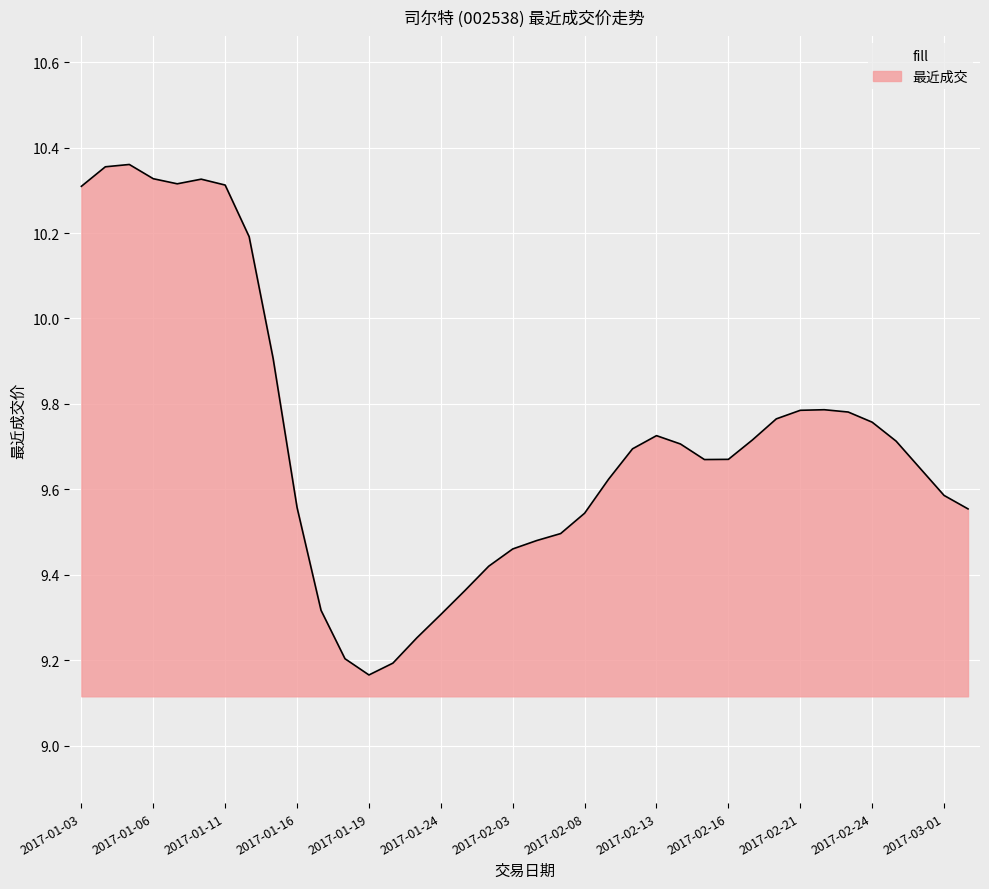

What is the difference between the maximum and minimum values?

1.2